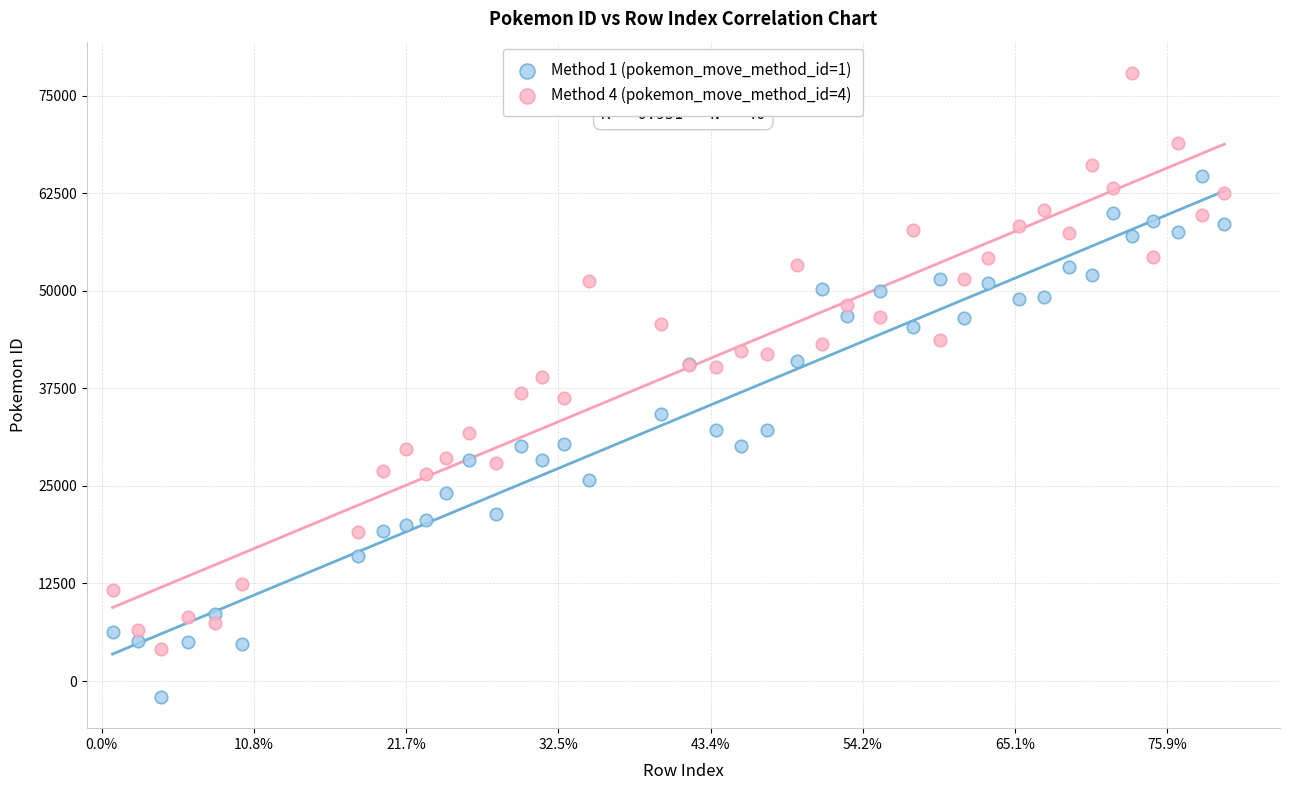

What are all the series names shown in the legend?

Method 1 (pokemon_move_method_id=1), Method 4 (pokemon_move_method_id=4)